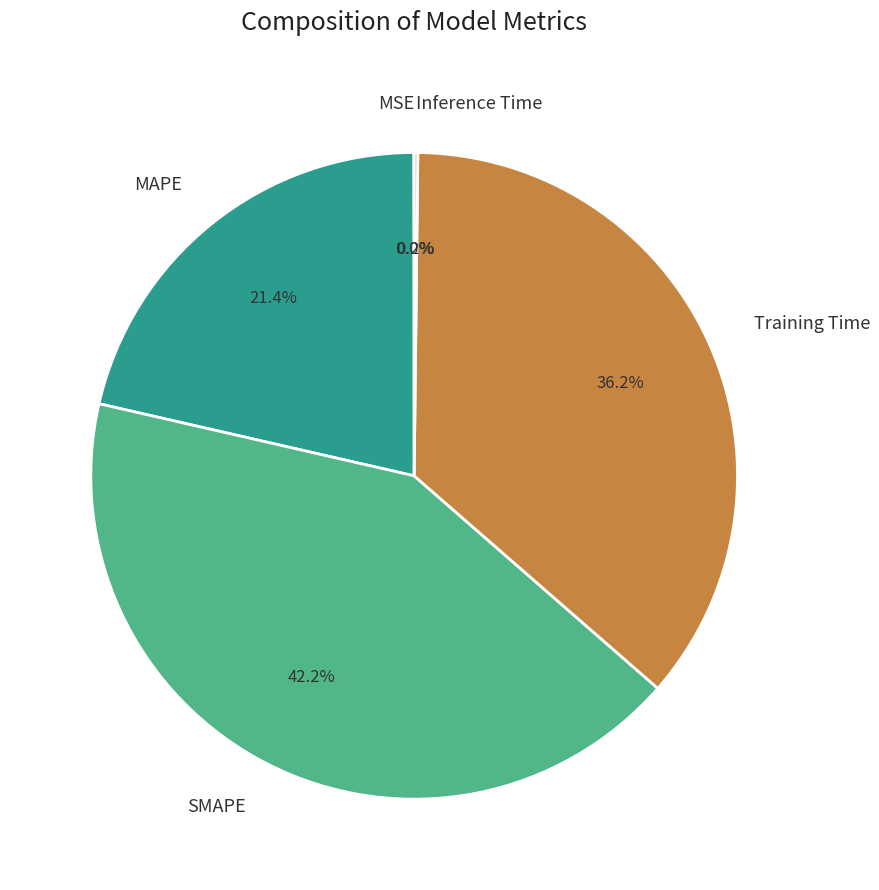

What percentage is NOT represented by SMAPE?

57.8%